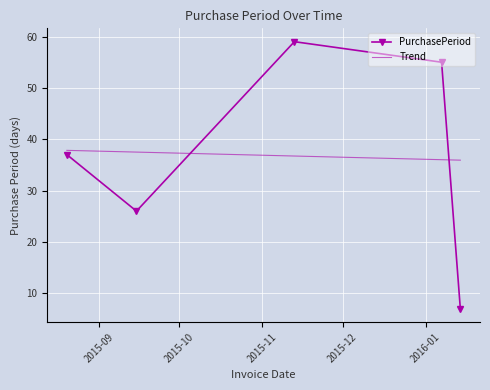

True or false: Trend and PurchasePeriod cross at least once.

True